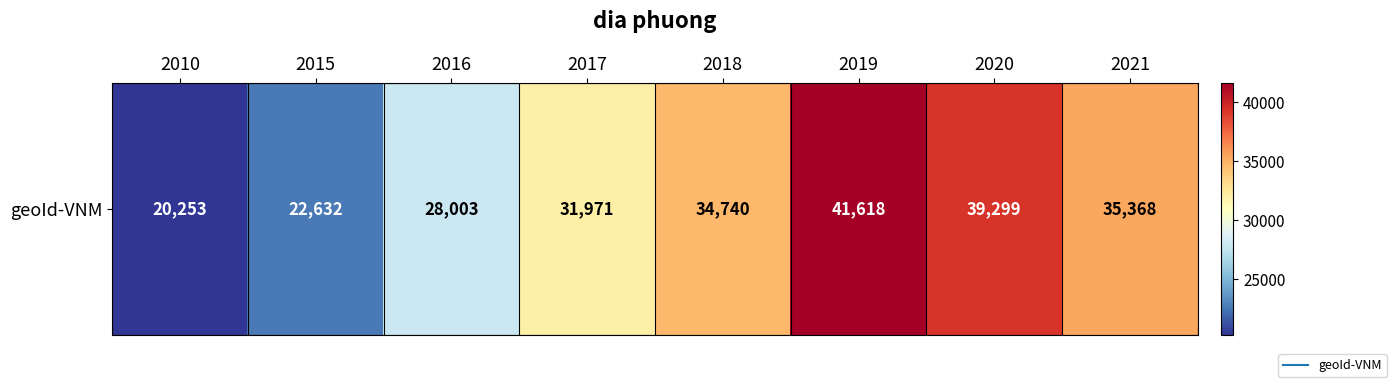

Rank the categories by value from lowest to highest.

2010, 2015, 2016, 2017, 2018, 2021, 2020, 2019